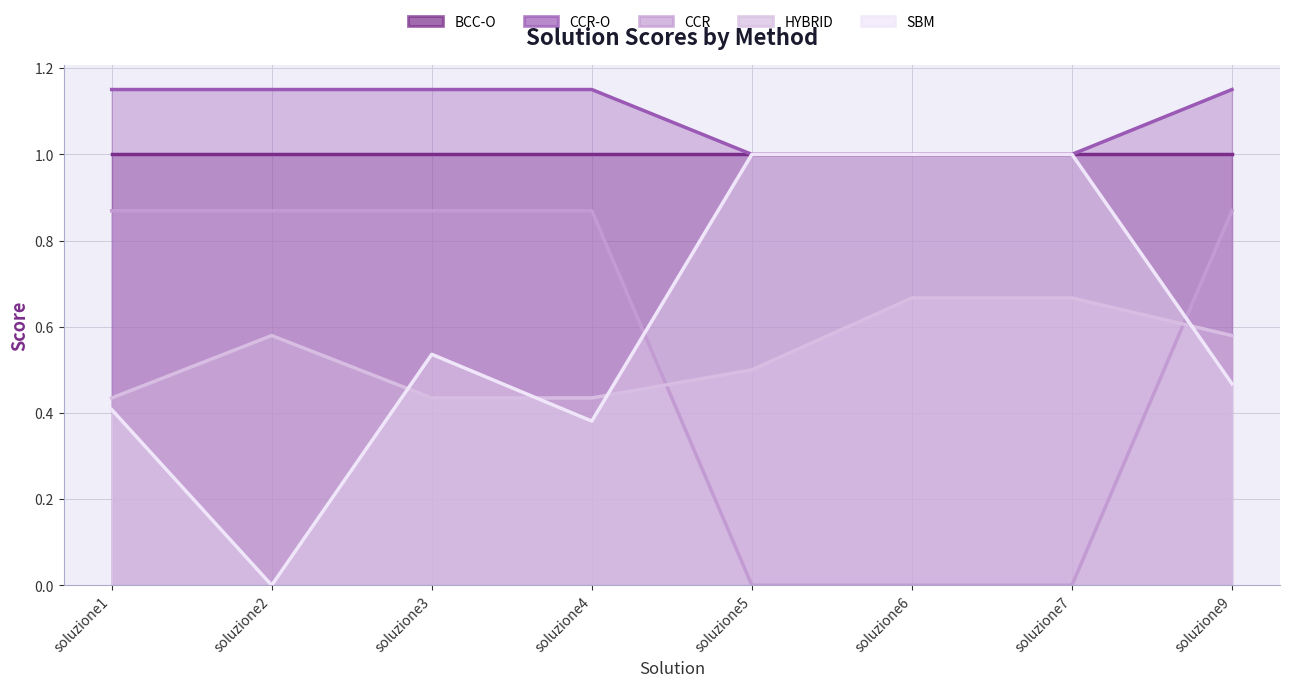

What is the sum of all SBM values?

4.8